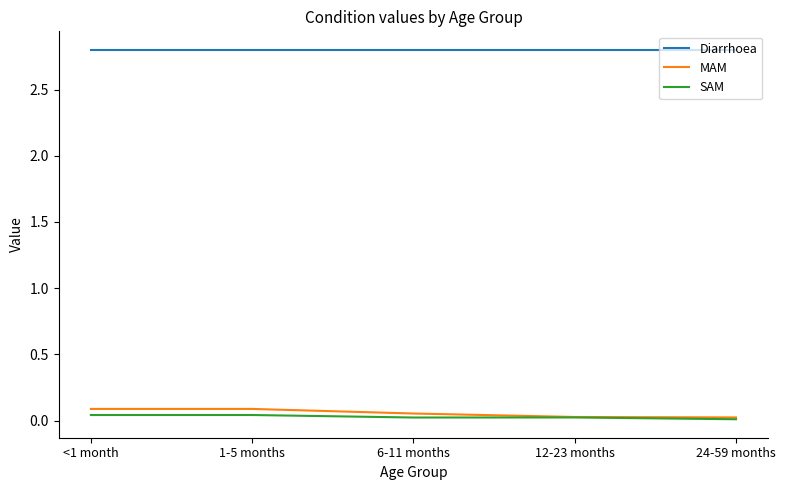

Is the value of Diarrhoea at 12-23 months greater than the value of SAM at 12-23 months?

Yes